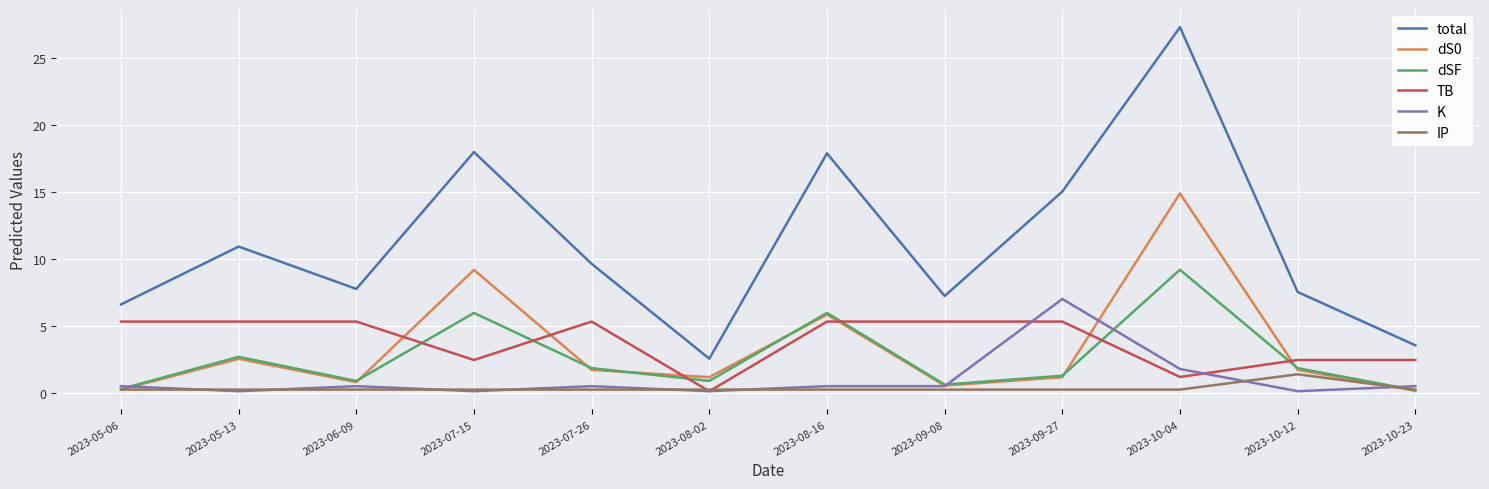

True or false: TB and total cross at least once.

False